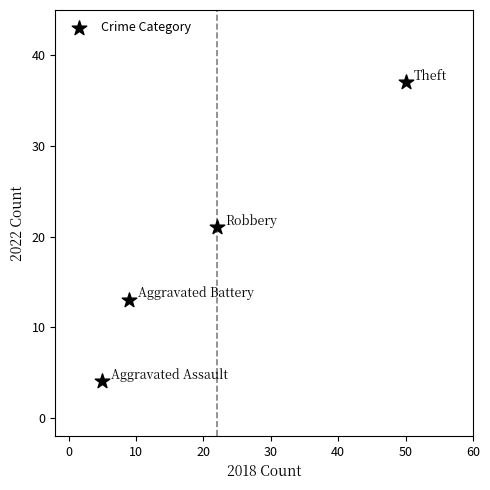

What Y value in the scatter plot is closest to 20?

21